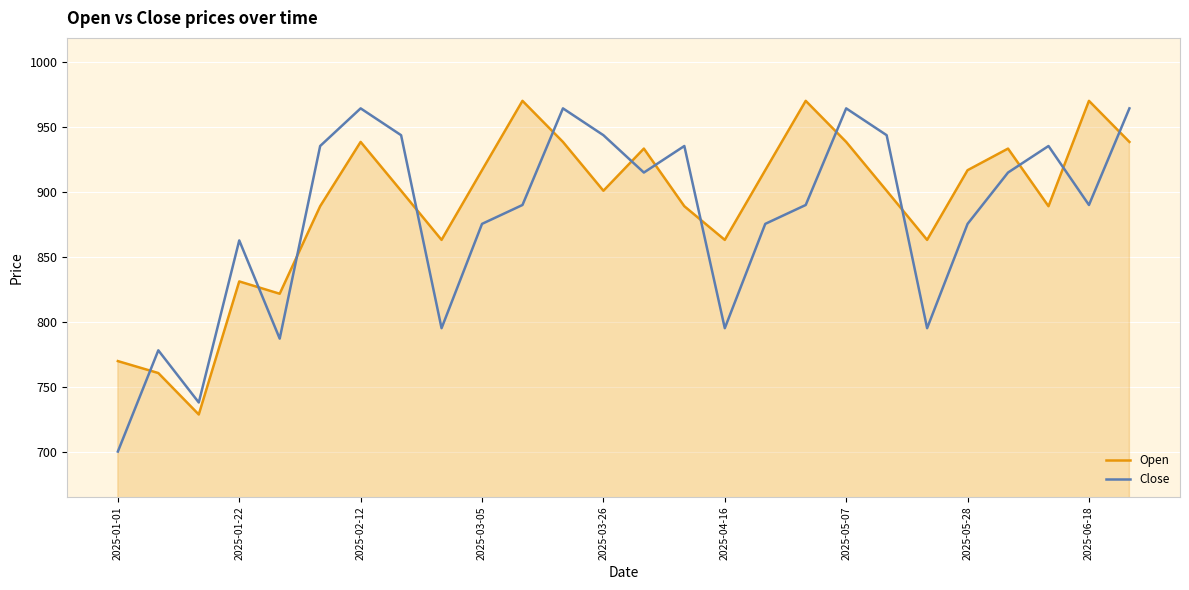

Which series has the widest spread of values?

Close